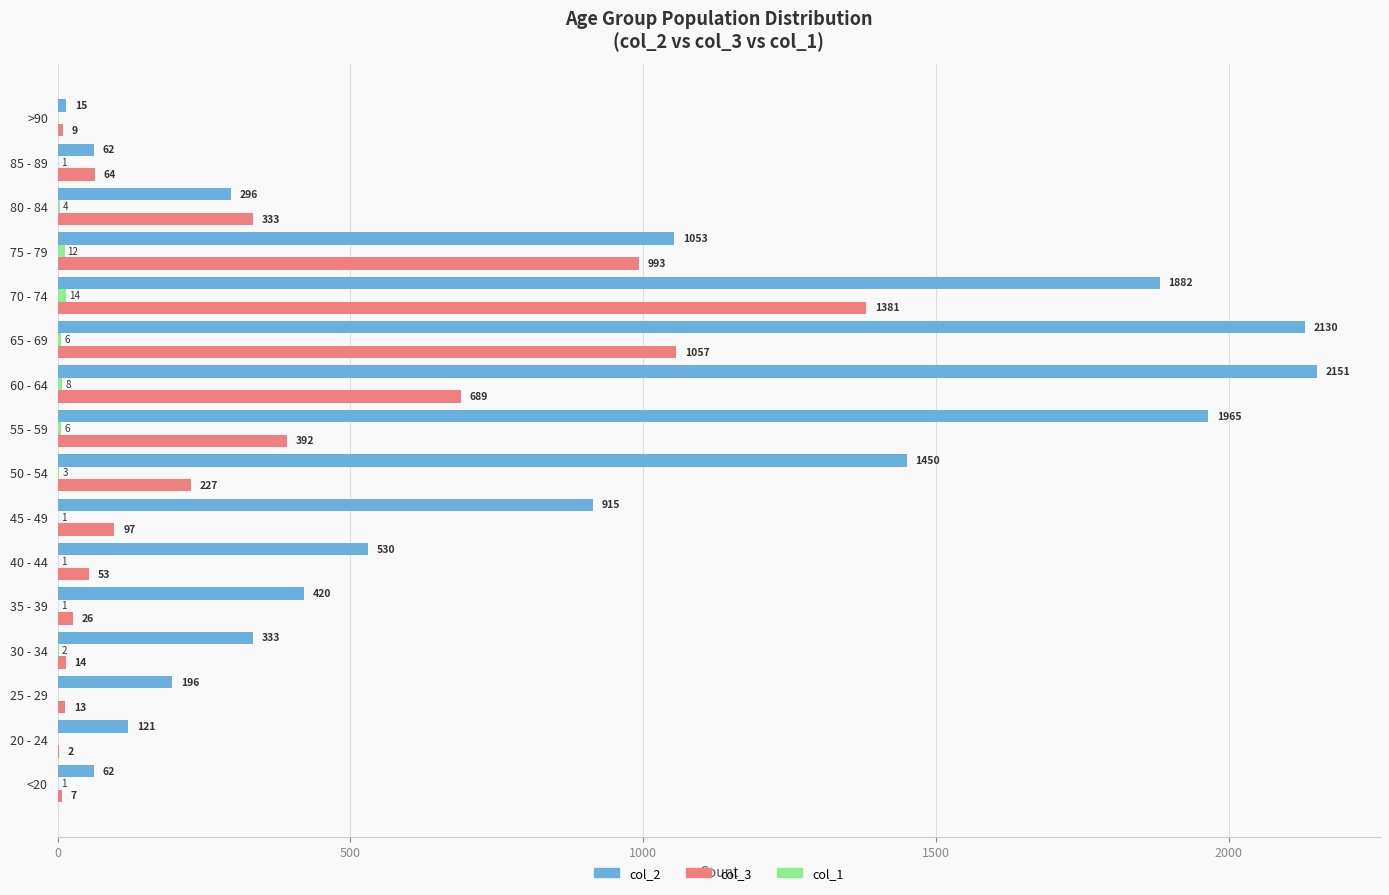

Which category has the highest value in the col_2 series?

60 - 64